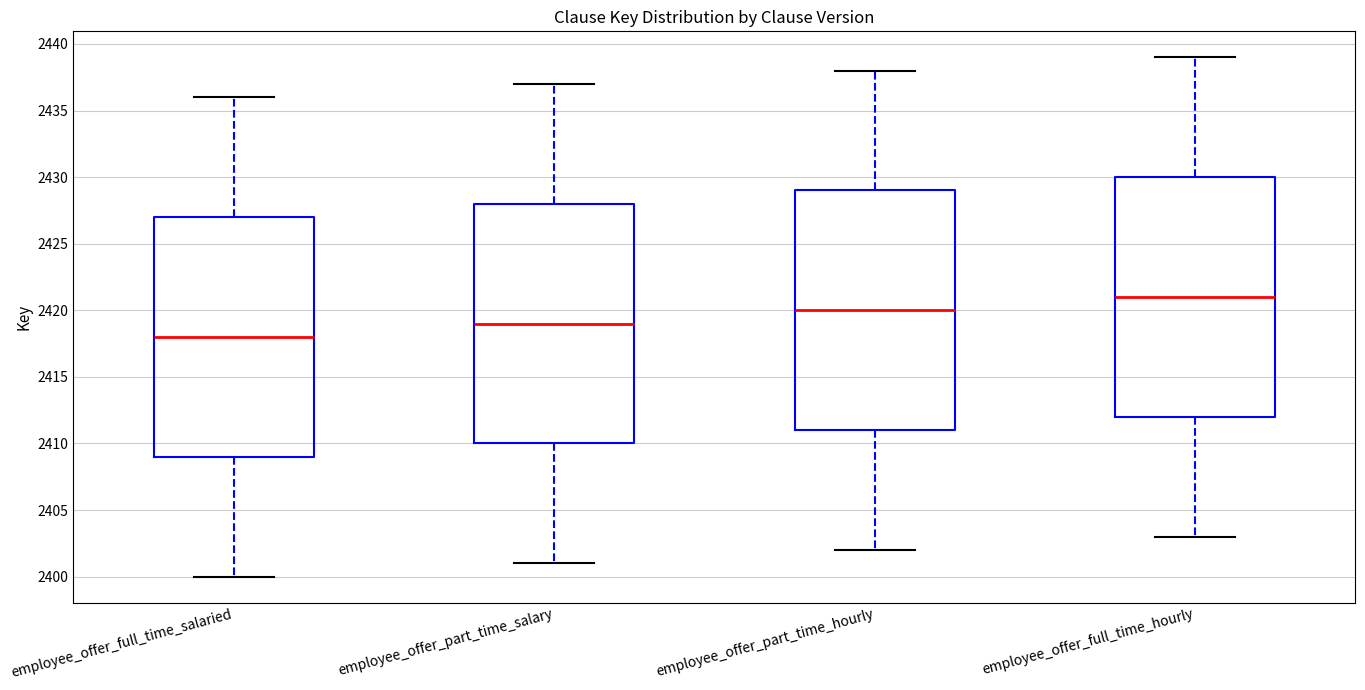

Reading left to right, read every box against the y-axis: the position of its median line, the range the box covers, and the ends of its whiskers. The values are not printed on the chart, so give them approximately, as read against the axis.

employee_offer_full_time_salaried: median 2418, box 2409 to 2427, whiskers 2400 to 2436
employee_offer_part_time_salary: median 2419, box 2410 to 2428, whiskers 2401 to 2437
employee_offer_part_time_hourly: median 2420, box 2411 to 2429, whiskers 2402 to 2438
employee_offer_full_time_hourly: median 2421, box 2412 to 2430, whiskers 2403 to 2439